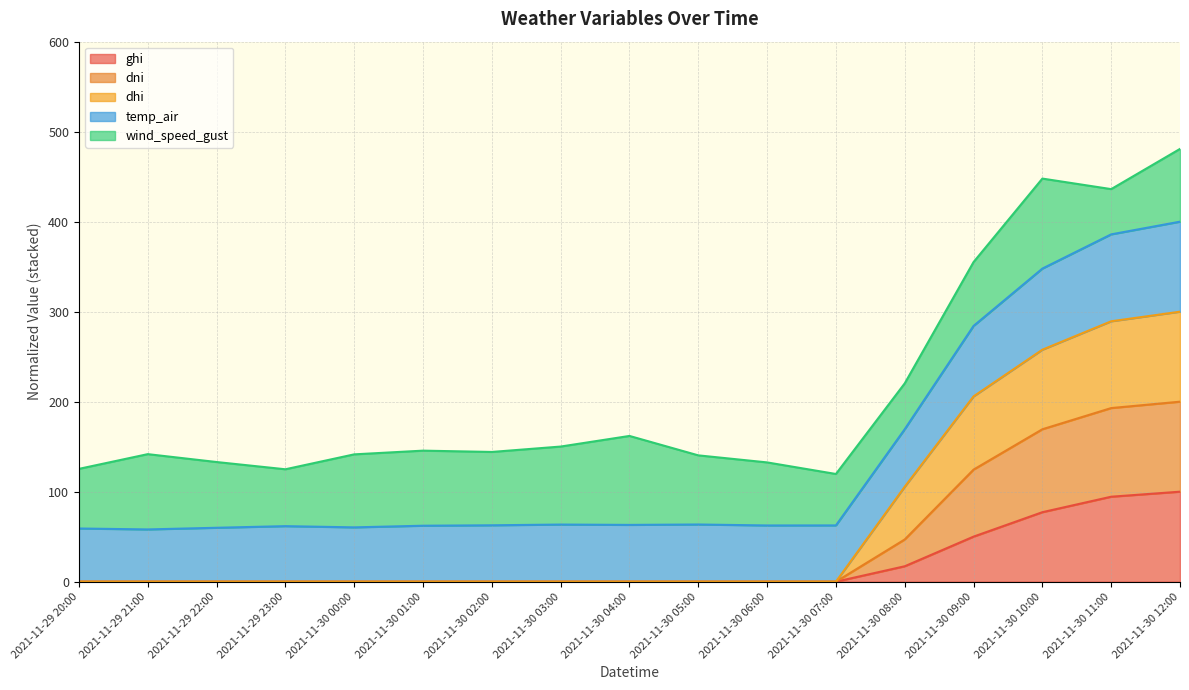

What is the sum of the ghi values at 2021-11-30 03:00 and 2021-11-30 08:00?

17.1